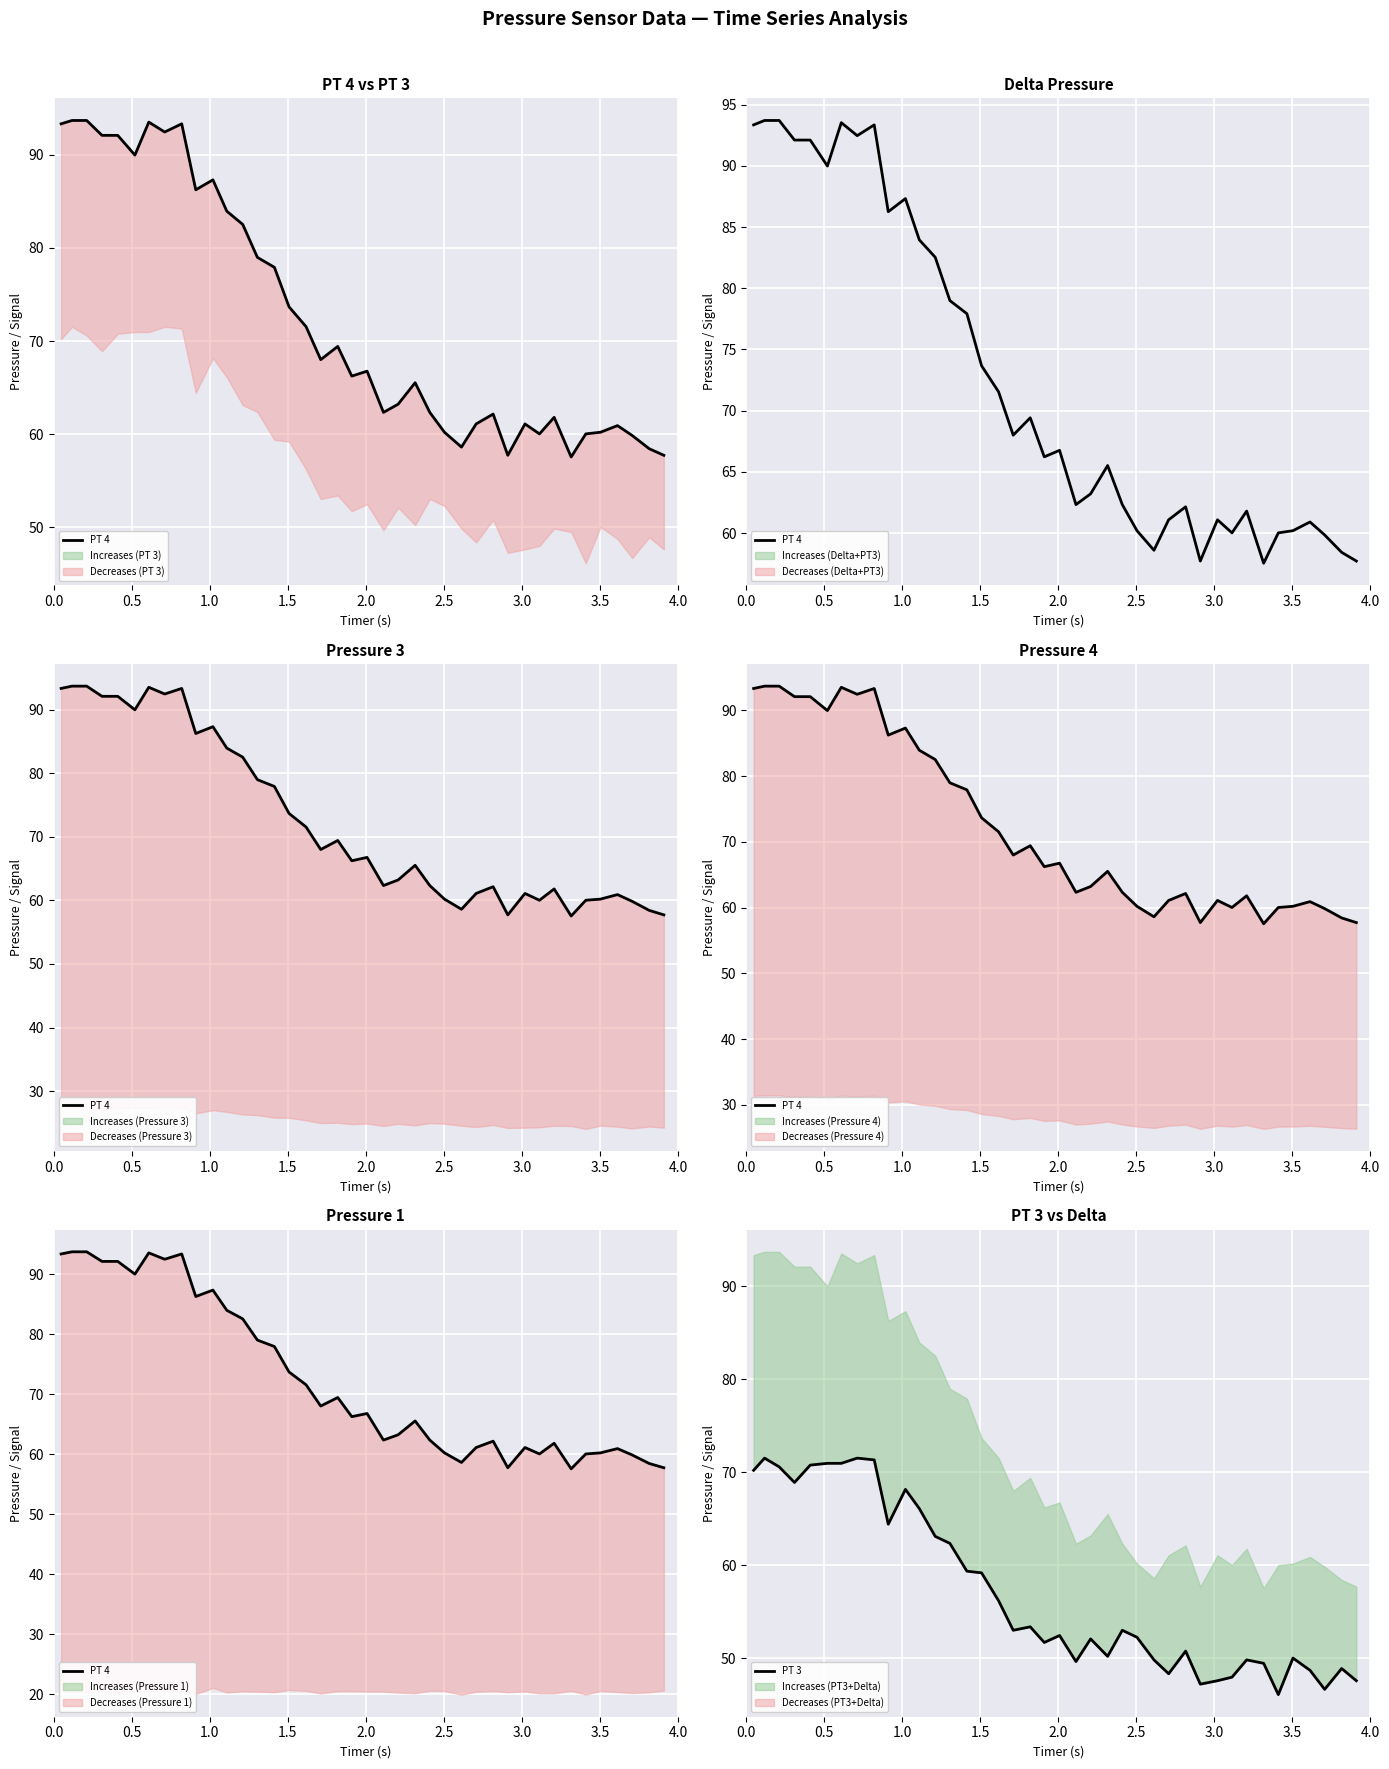

Reading left to right, transcribe all the data shown in this chart.

PT 4: 93.3	93.7	93.7	92.1	92.1	90.0	93.5	92.5	93.3	86.2	87.3	84.0	82.5	79.0	77.9	73.7	71.5	68.0	69.4	66.2	66.8	62.3	63.2	65.5	62.3	60.2	58.6	61.1	62.1	57.7	61.1	60.0	61.8	57.5	60.0	60.2	60.9	59.9	58.4	57.7
PT 3: 70.2	71.5	70.6	68.9	70.8	71.0	71.0	71.5	71.3	64.4	68.2	66.1	63.1	62.4	59.4	59.2	56.2	53.0	53.4	51.7	52.5	49.7	52.1	50.2	53.0	52.3	49.9	48.4	50.8	47.2	47.6	48.0	49.9	49.5	46.1	50.0	48.7	46.7	48.9	47.6